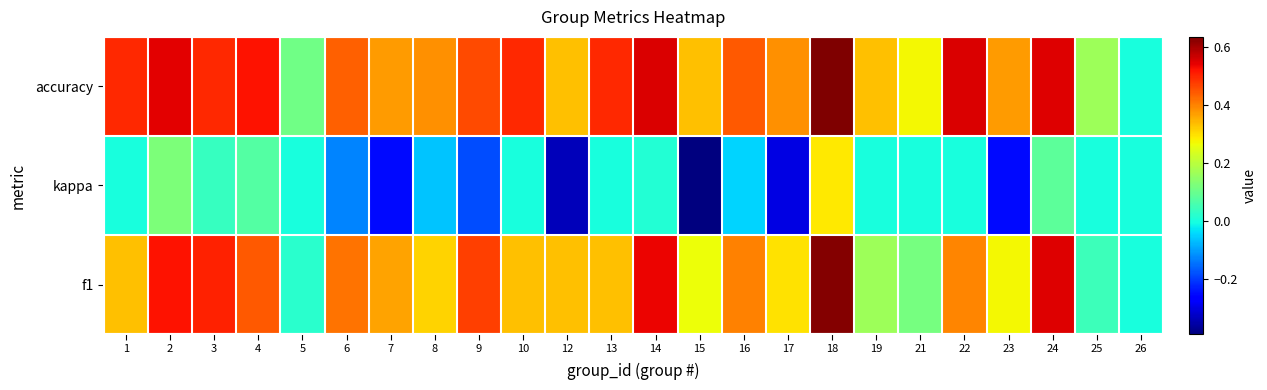

Reading right to left, list all the values displayed in this chart.

f1: 26=0.0	25=0.0	24=0.5	23=0.3	22=0.4	21=0.1	19=0.2	18=0.6	17=0.3	16=0.4	15=0.3	14=0.5	13=0.3	12=0.3	10=0.3	9=0.5	8=0.3	7=0.4	6=0.4	5=0.0	4=0.4	3=0.5	2=0.5	1=0.3
kappa: 26=0.0	25=0.0	24=0.1	23=-0.2	22=0.0	21=0.0	19=0.0	18=0.3	17=-0.3	16=-0.0	15=-0.4	14=0.0	13=0.0	12=-0.3	10=0.0	9=-0.2	8=-0.1	7=-0.2	6=-0.1	5=0.0	4=0.1	3=0.0	2=0.1	1=0.0
accuracy: 26=0.0	25=0.2	24=0.6	23=0.4	22=0.6	21=0.3	19=0.3	18=0.6	17=0.4	16=0.4	15=0.3	14=0.6	13=0.5	12=0.3	10=0.5	9=0.5	8=0.4	7=0.4	6=0.4	5=0.1	4=0.5	3=0.5	2=0.5	1=0.5